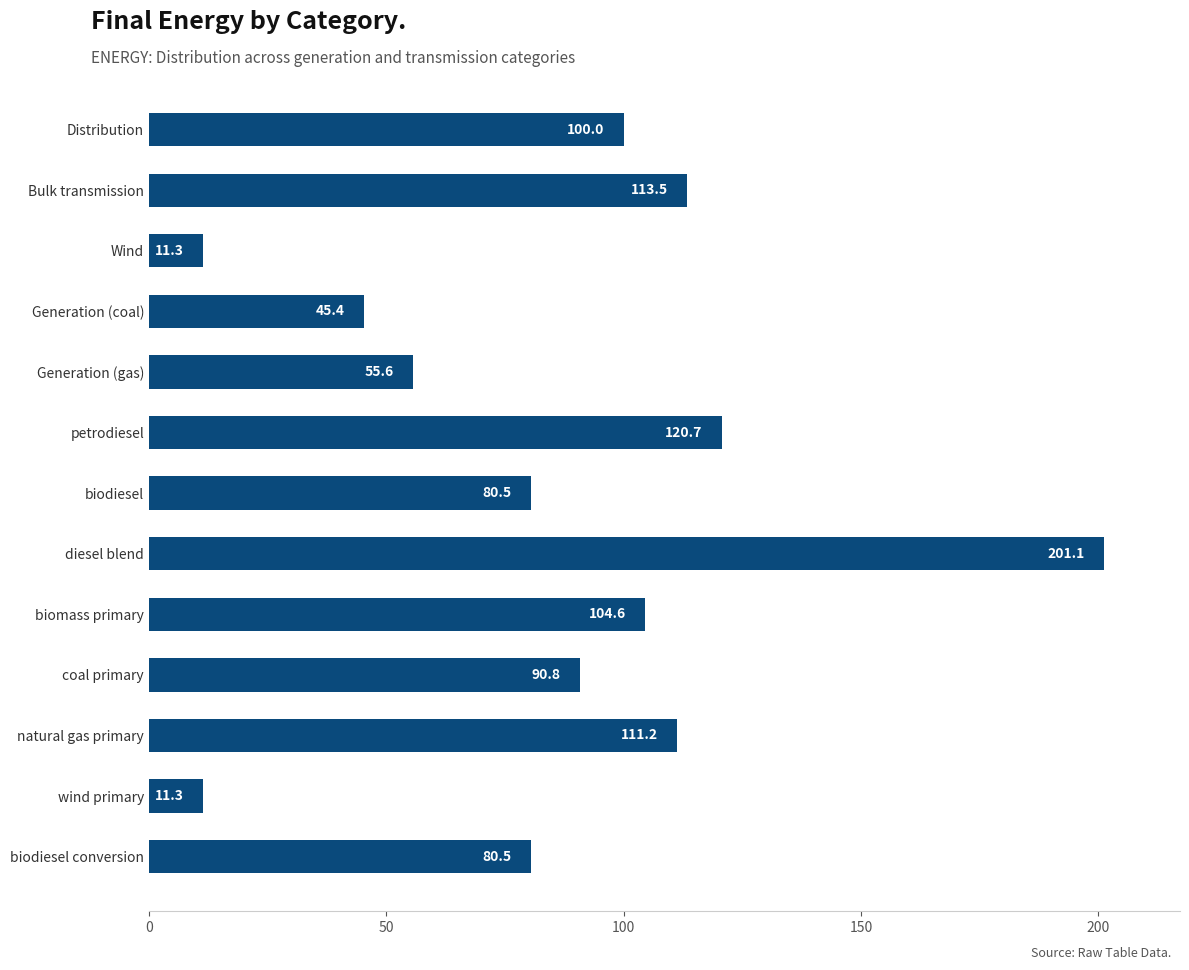

Reading top to bottom, what are all the values shown in this chart?

100.0	113.5	11.3	45.4	55.6	120.7	80.5	201.1	104.6	90.8	111.2	11.3	80.5